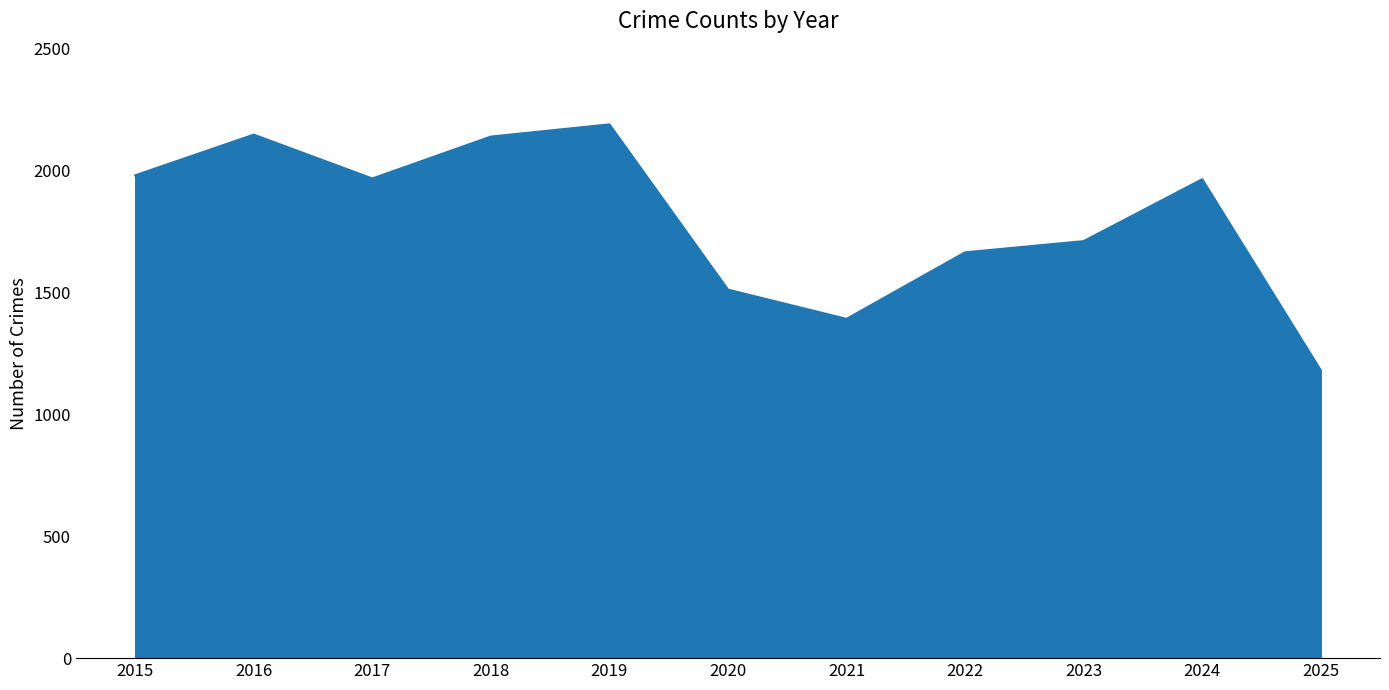

True or false: there are more than 0 points higher than both neighbors.

True